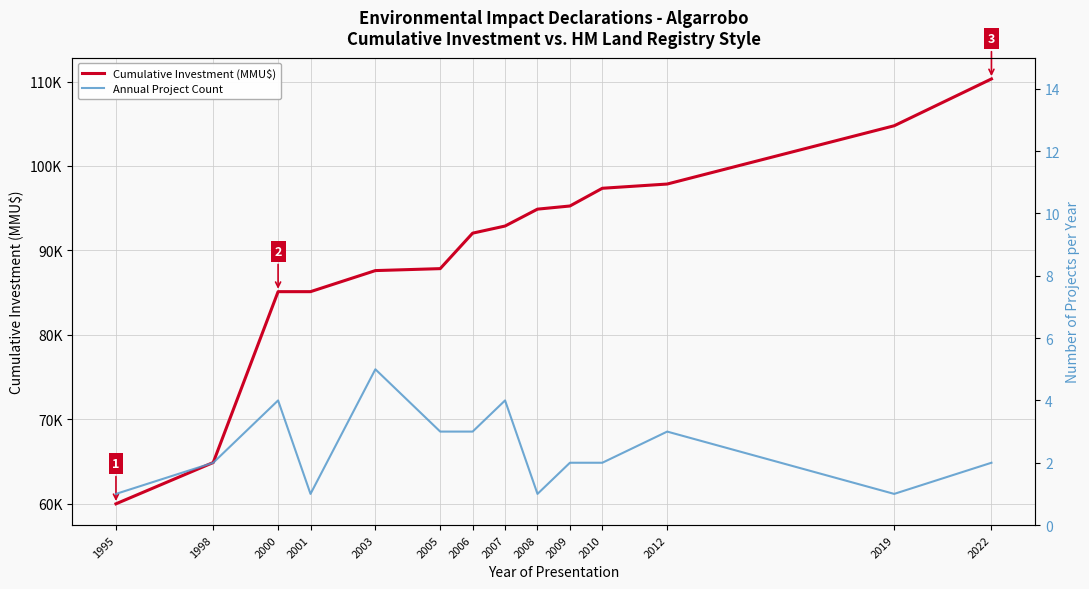

What is the sum of all Annual Project Count values?

34